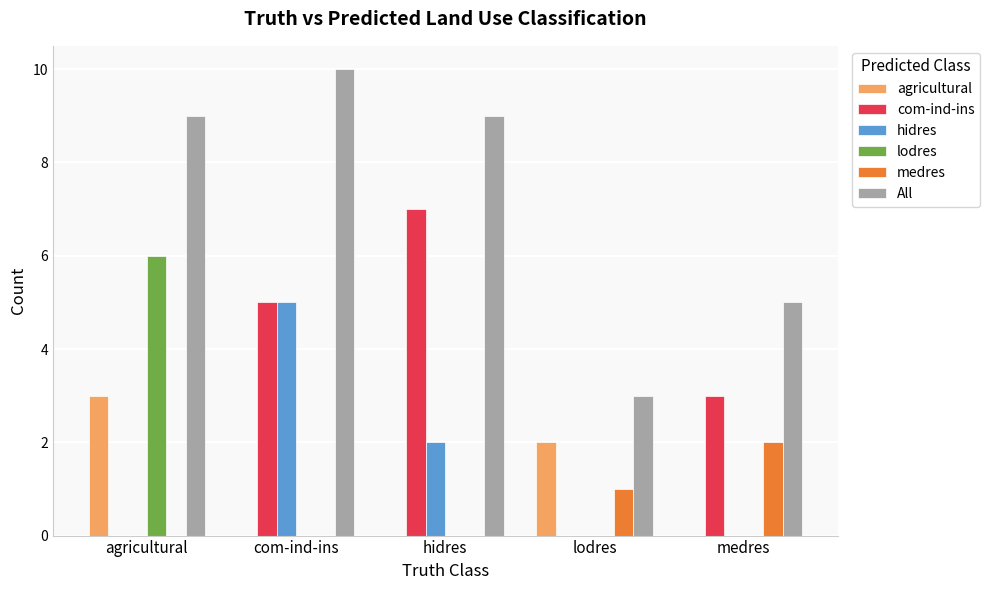

Which series changed the most between agricultural and medres?

lodres